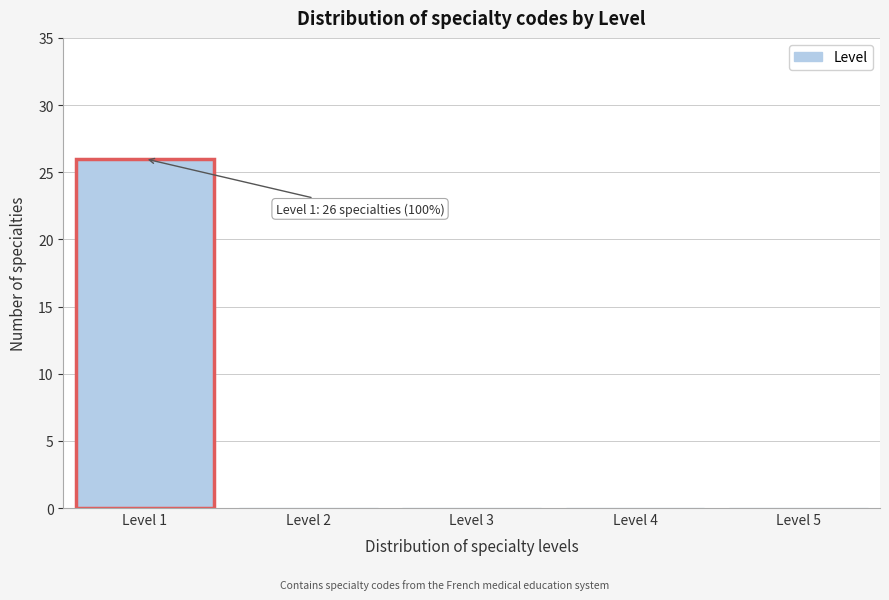

Over which range of the x-axis is the bar tallest?

0.5 to 1.5